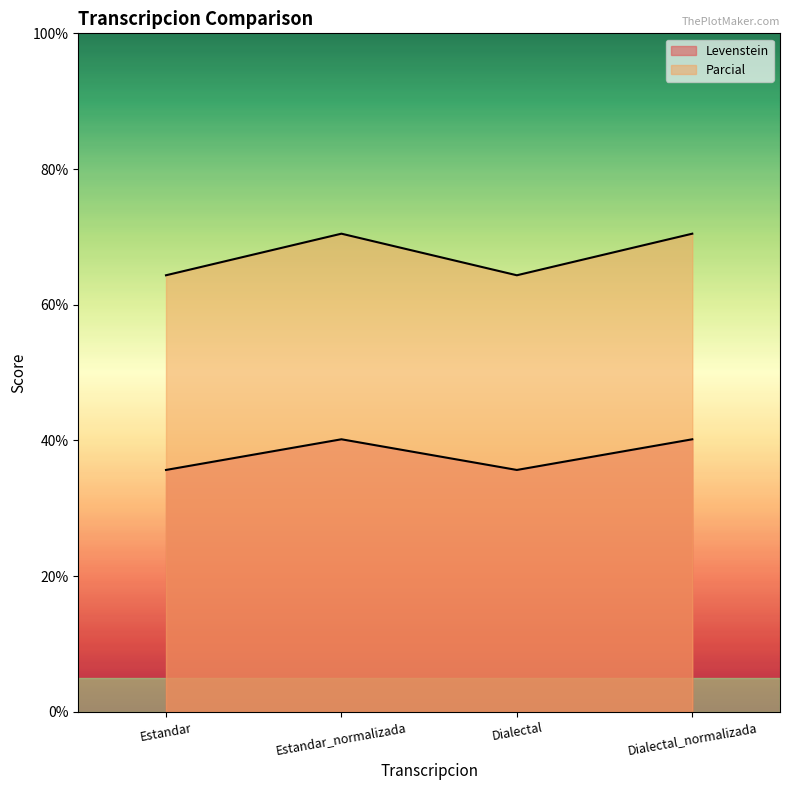

What is the difference between the highest and lowest values at Estandar?

28.7